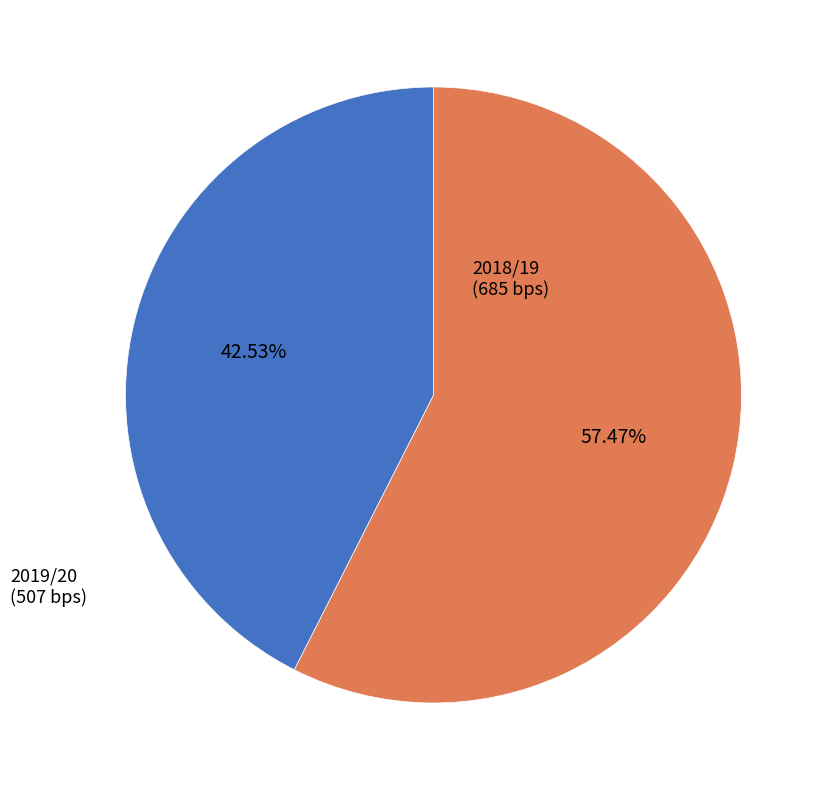

How many slices are in this pie chart?

2